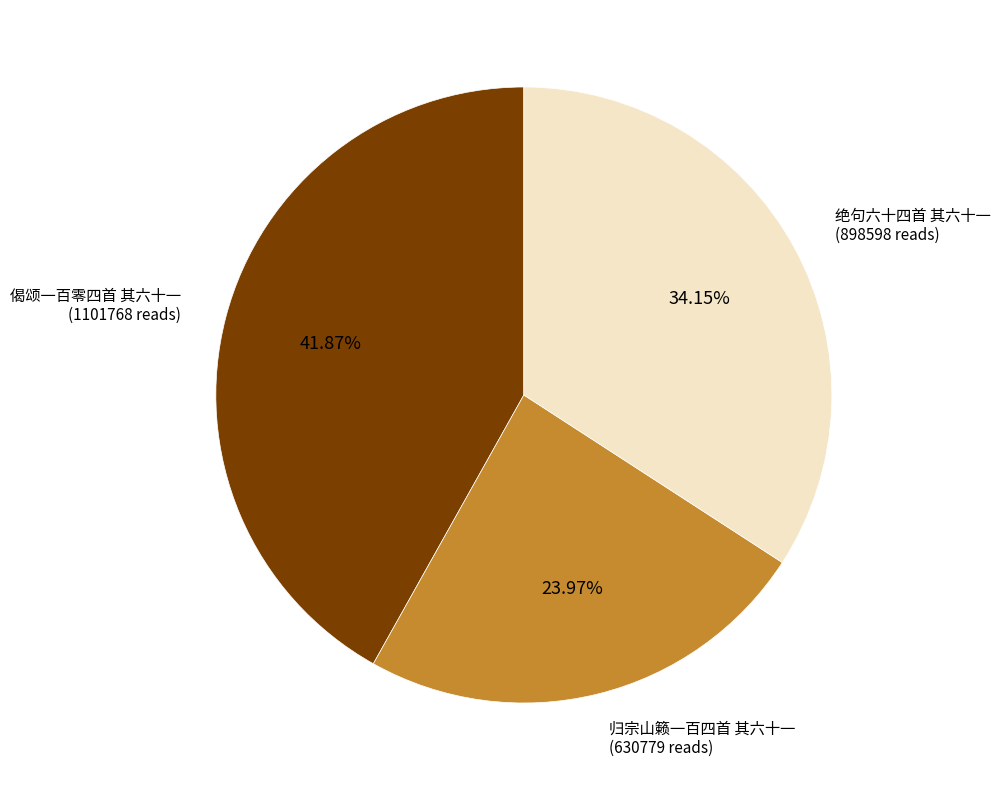

Is it true that 归宗山籁一百四首 其六十一 is 24% of the pie?

True